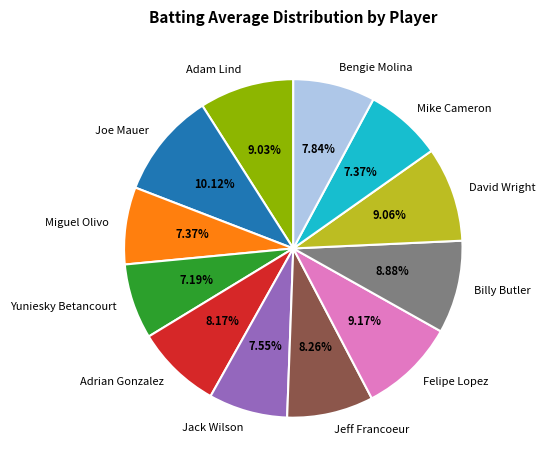

The Miguel Olivo slice represents 7% of the pie. True or false?

True